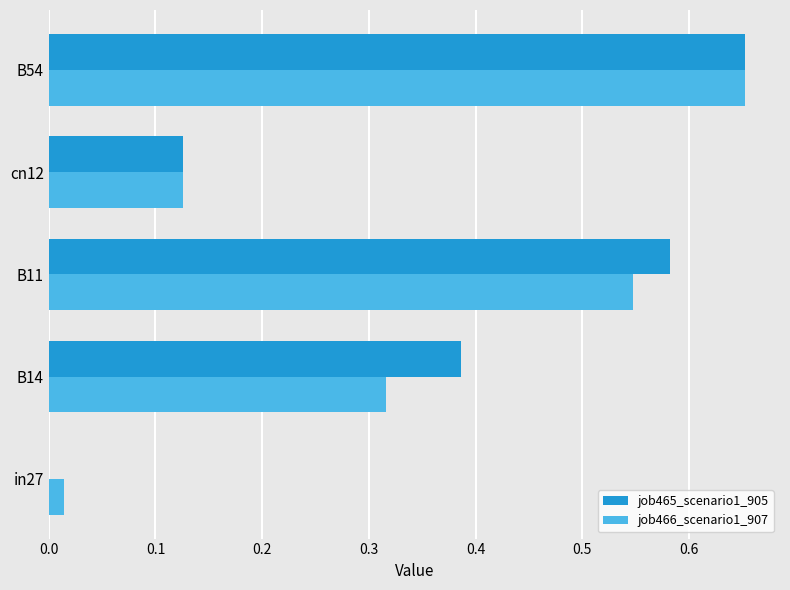

What is the sum of the job466_scenario1_907 values at B14 and B54?

1.0